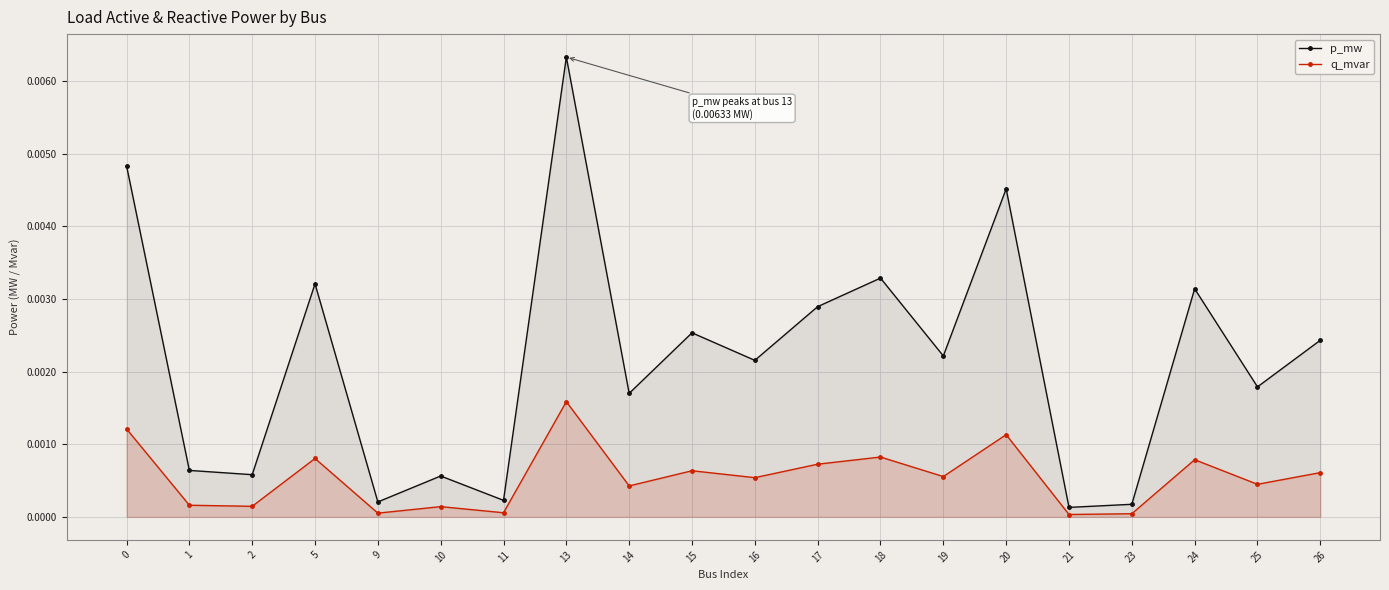

Between 0 and 10, which series saw the biggest shift?

p_mw